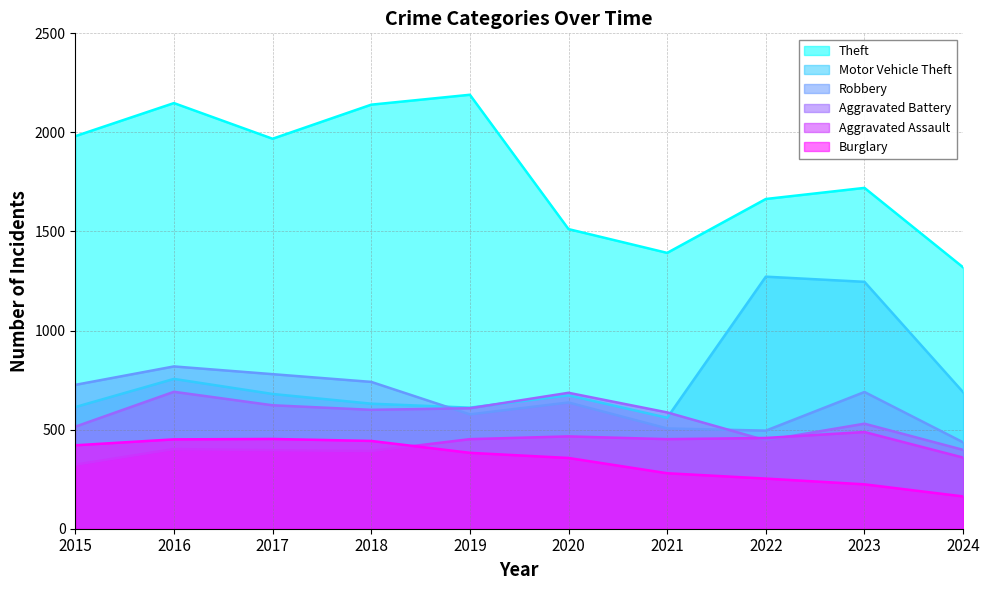

Which series has the largest range (max minus min)?

Theft